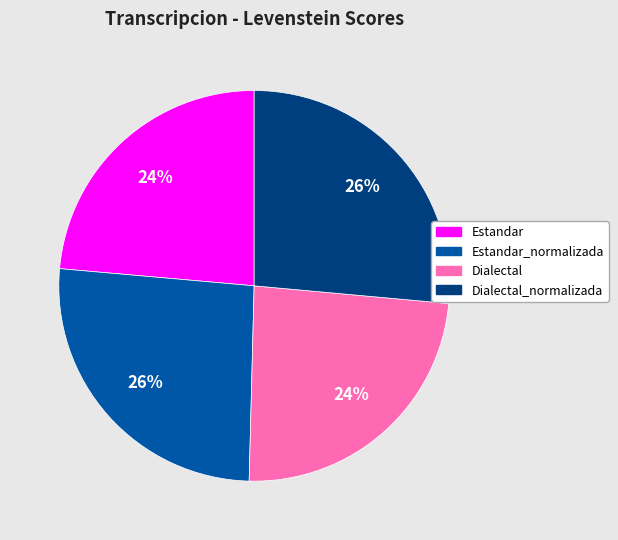

Is there a majority slice in this chart?

No